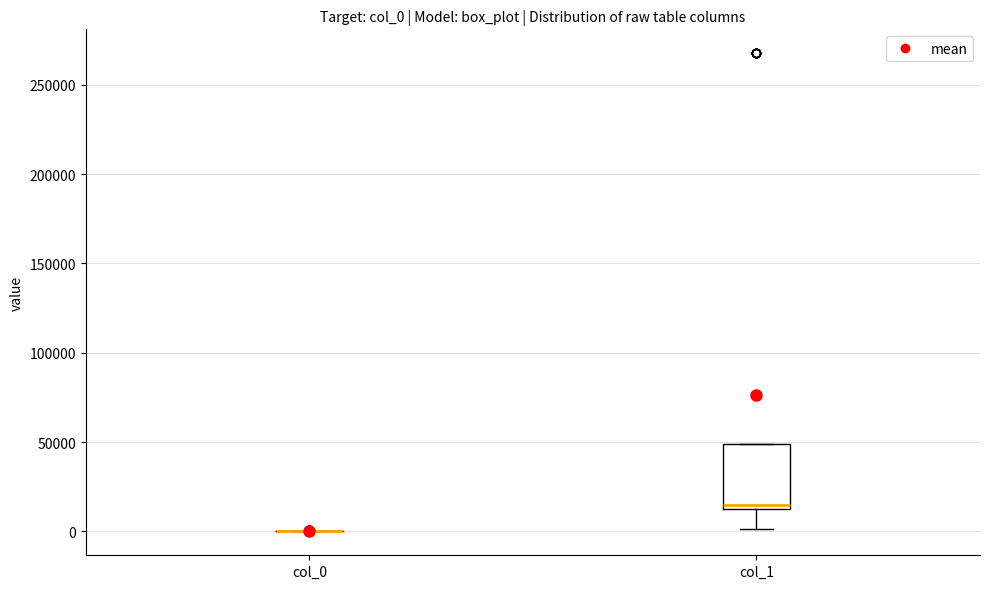

Reading left to right, transcribe this box plot: for each box, give where its median line is, the range the box spans, and where its two whiskers end, as read against the y-axis. The values are not printed on the chart, so give them approximately, as read against the axis.

col_0: box collapsed to a line at 0, whiskers 0 to 0
col_1: median 15000 (just above the box's lower edge), box 15000 to 50000, whiskers 0 to 50000